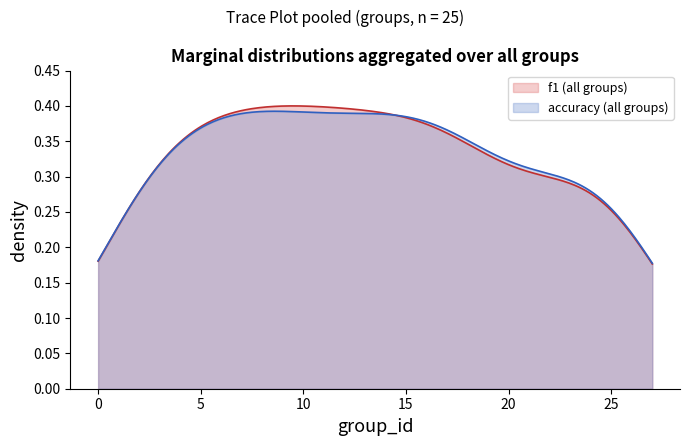

Which series has the largest range (max minus min)?

f1 (all groups)